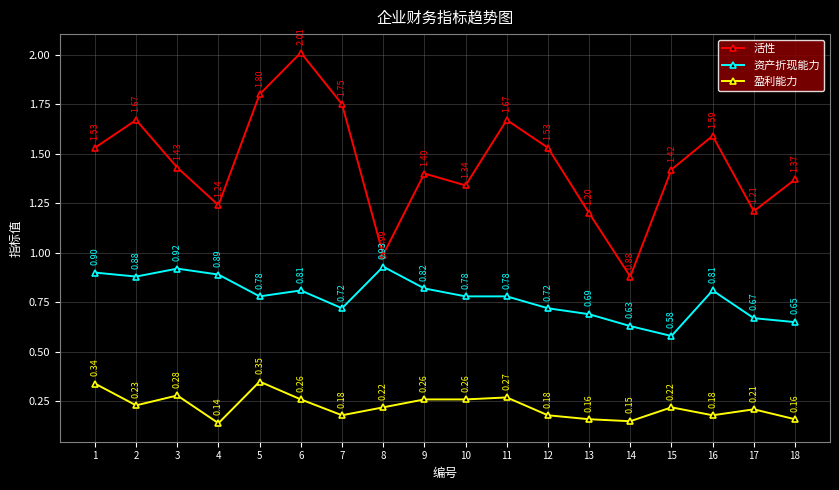

In 活性, how many points are lower than both neighbors (excluding endpoints)?

5